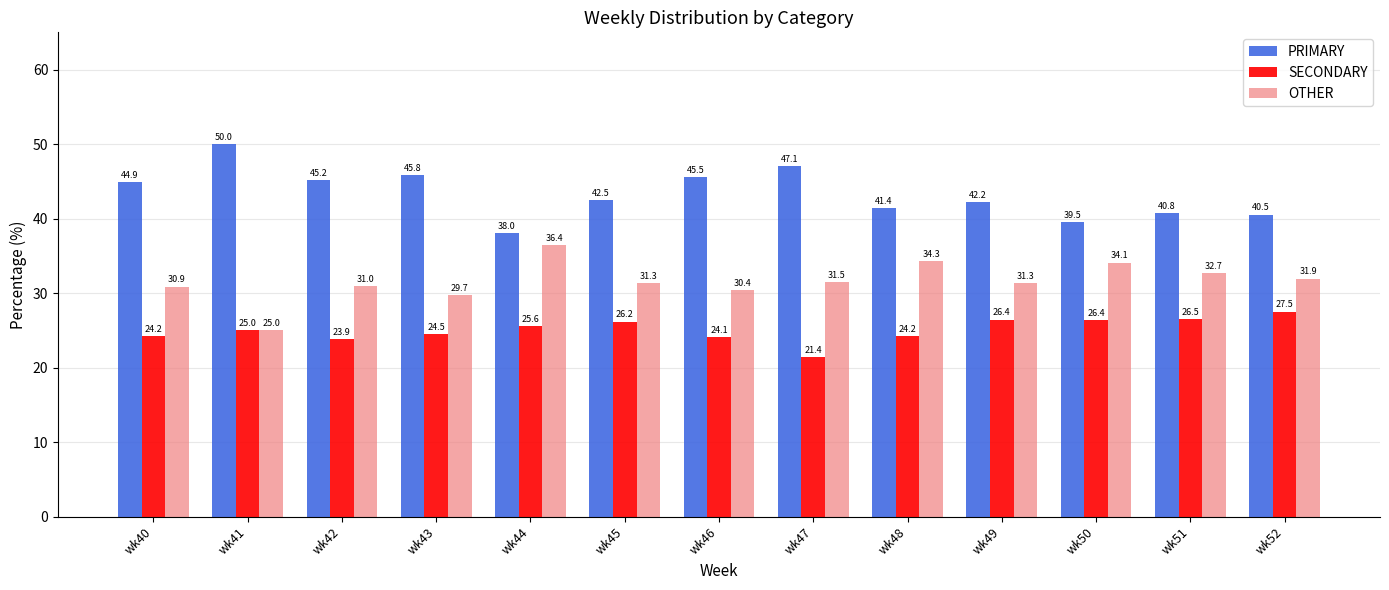

Between wk41 and wk52, which series saw the biggest shift?

PRIMARY